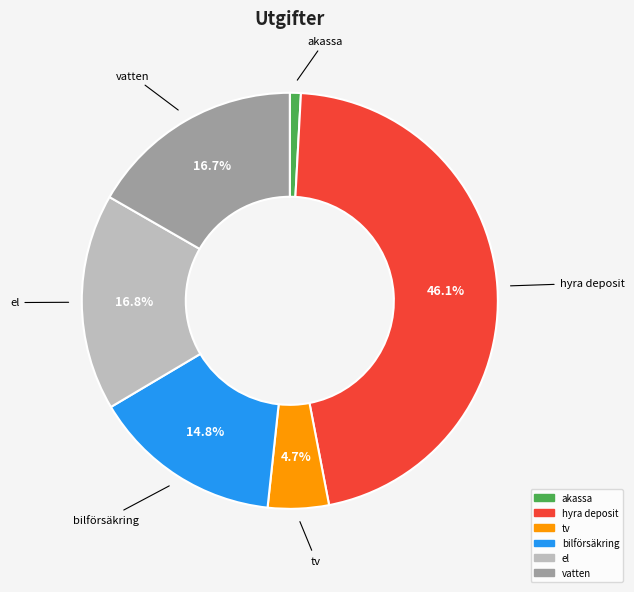

Is there a majority slice in this chart?

No